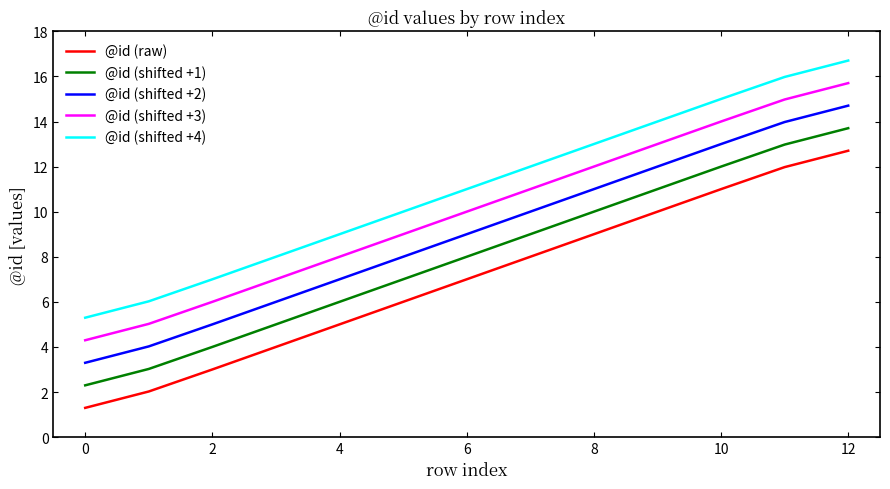

List the series in order of their overall mean, lowest first.

@id (raw), @id (shifted +1), @id (shifted +2), @id (shifted +3), @id (shifted +4)